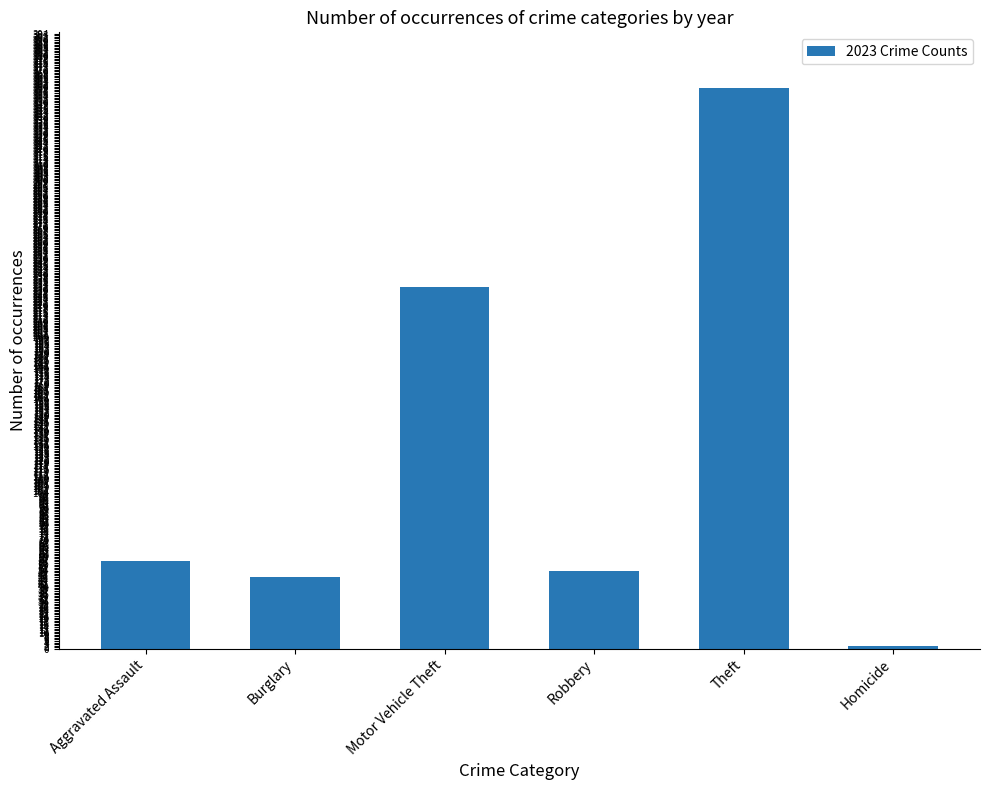

Where is the data nearest to the value 180?

Motor Vehicle Theft